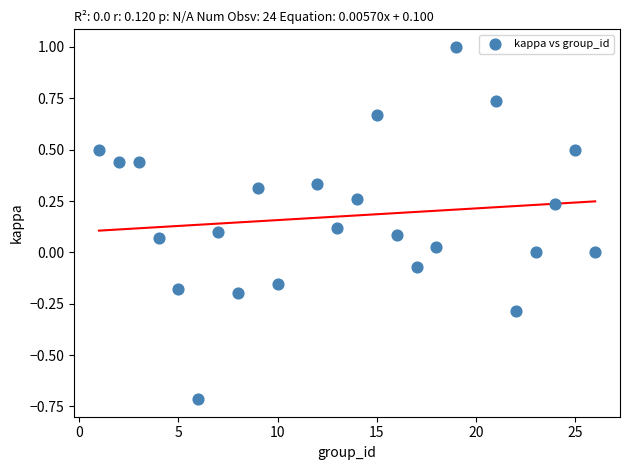

What is the range of X values (max minus min)?

25.0